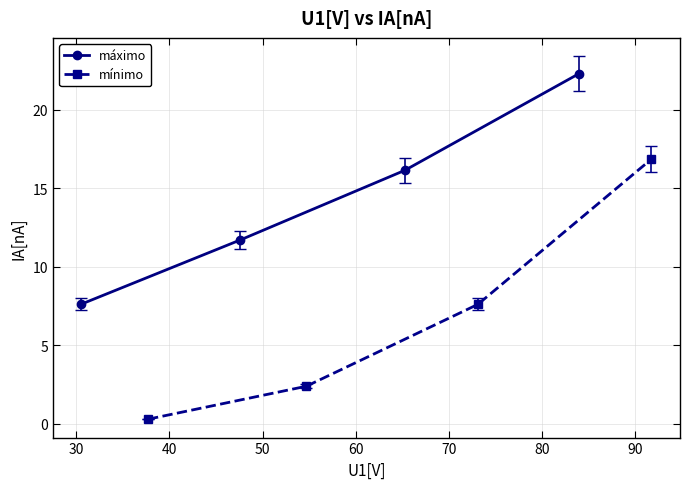

True or false: máximo has more than 1 points higher than both neighbors.

False